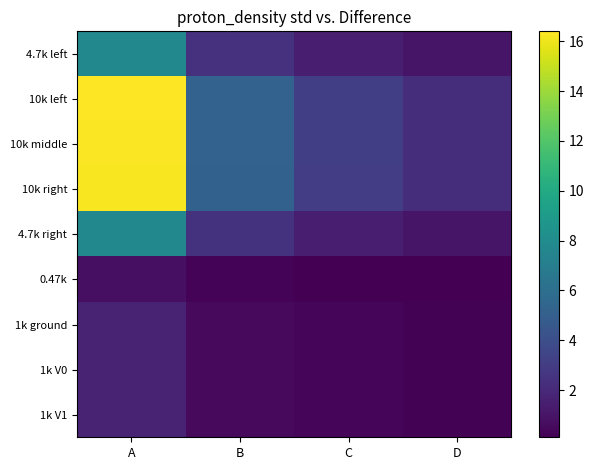

Reading right to left, what are all the values shown in this chart?

4.7k left: D=1.0	C=1.5	B=2.5	A=7.7
10k left: D=2.2	C=3.1	B=5.2	A=16.4
10k middle: D=2.2	C=3.1	B=5.2	A=16.3
10k right: D=2.2	C=3.1	B=5.2	A=16.2
4.7k right: D=1.0	C=1.5	B=2.5	A=7.7
0.47k: D=0.1	C=0.1	B=0.2	A=0.8
1k ground: D=0.2	C=0.3	B=0.5	A=1.6
1k V0: D=0.2	C=0.3	B=0.5	A=1.6
1k V1: D=0.2	C=0.3	B=0.5	A=1.6